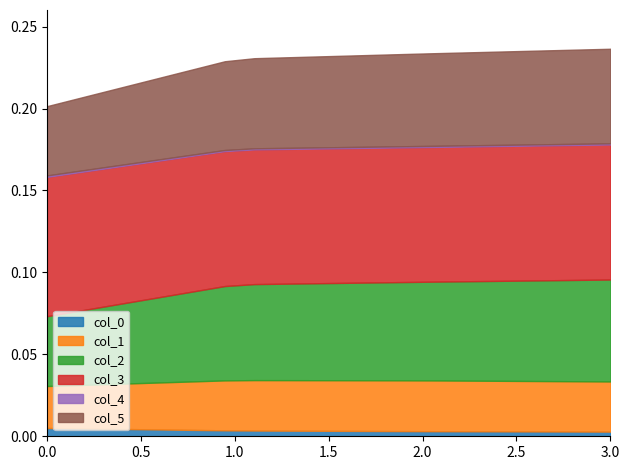

Reading right to left, list all the values displayed in this chart.

col_0: 0.0	0.0	0.0	0.0
col_1: 0.0	0.0	0.0	0.0
col_2: 0.1	0.1	0.1	0.0
col_3: 0.1	0.1	0.1	0.1
col_4: 0.0	0.0	0.0	0.0
col_5: 0.1	0.1	0.1	0.0